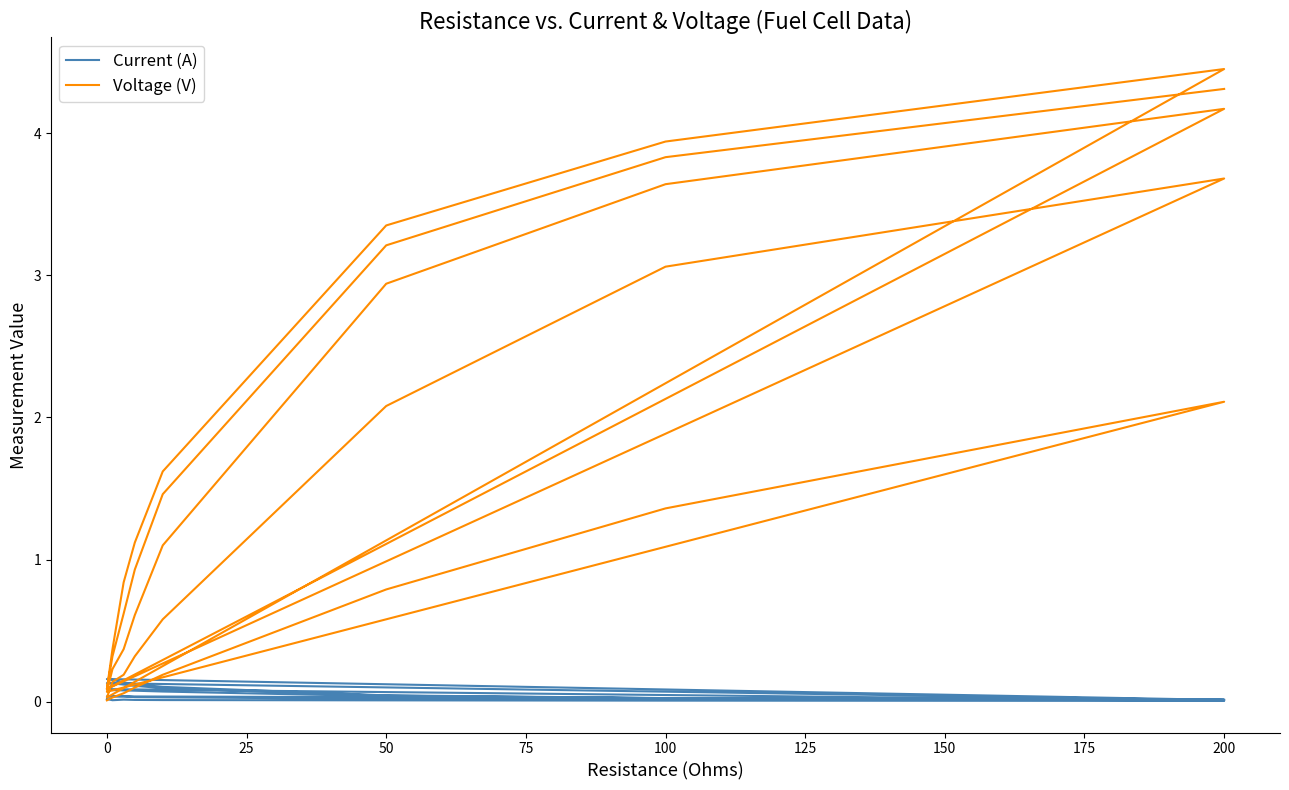

How many interior local peaks does the Voltage (V) series have?

4